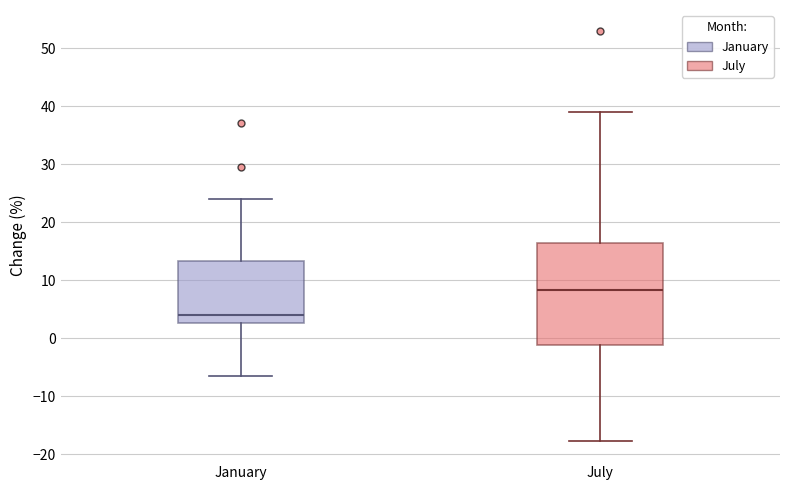

Reading left to right, read every box against the y-axis: the position of its median line, the range the box covers, and the ends of its whiskers. The values are not printed on the chart, so give them approximately, as read against the axis.

January: median 4, box 3 to 13, whiskers -7 to 24
July: median 8, box -1 to 16, whiskers -18 to 39